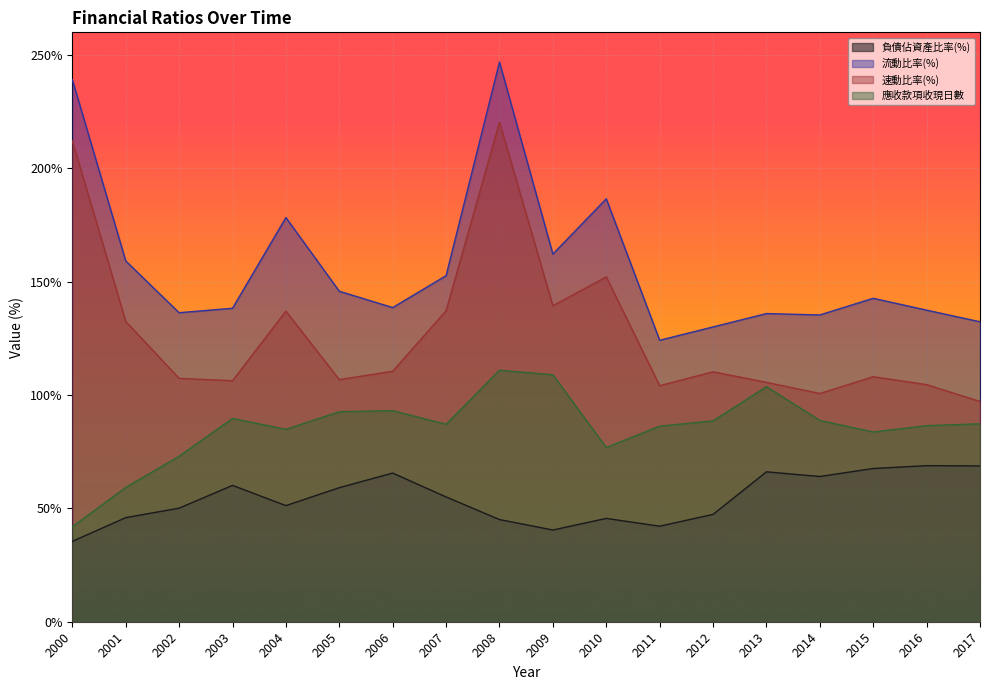

At which label is 流動比率(%) closest to 185?

2010